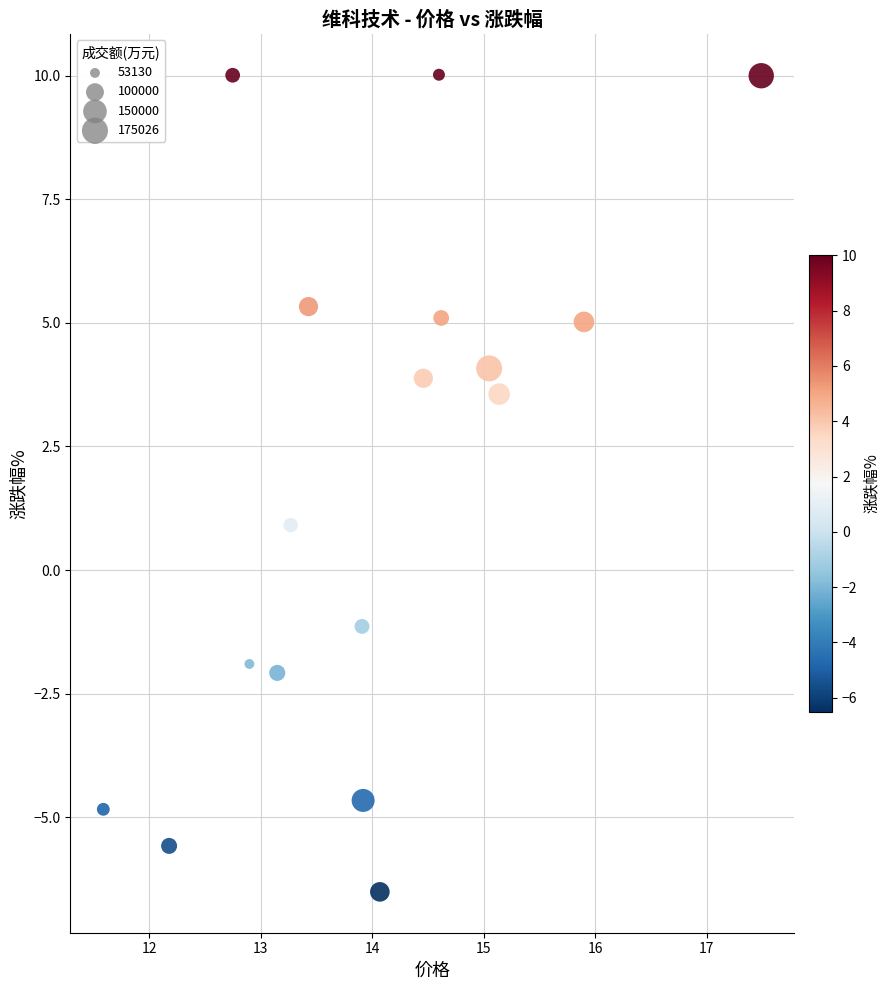

What is the range of X values (max minus min)?

5.9